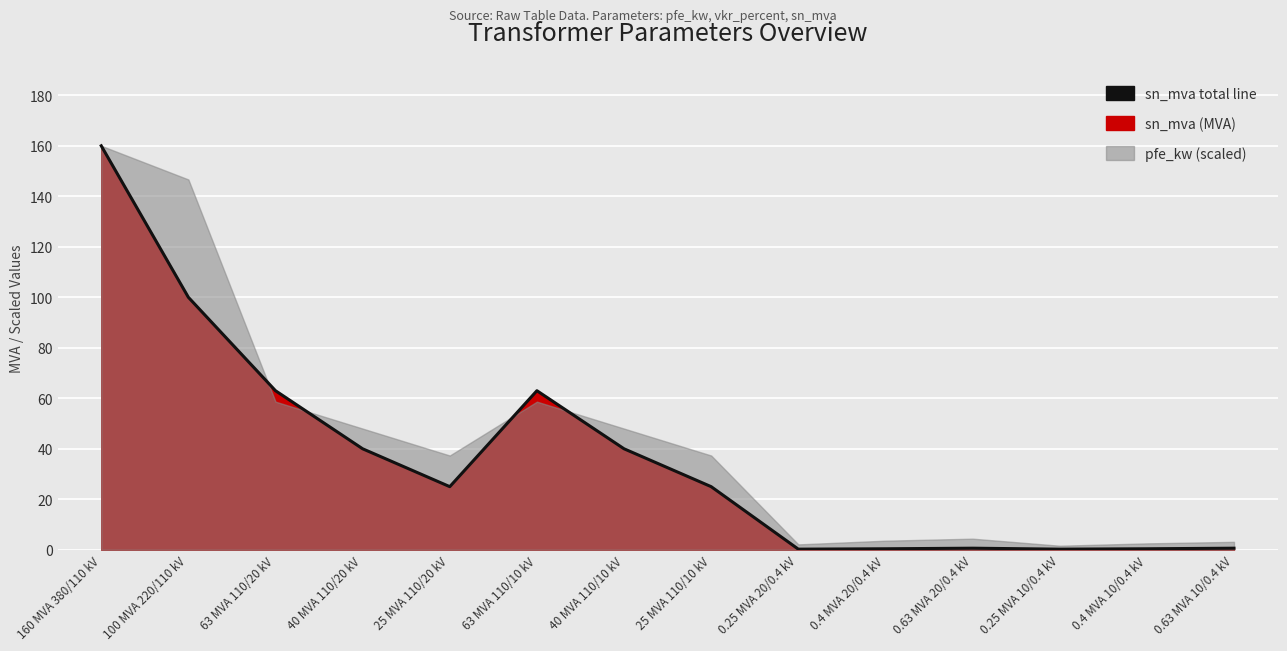

How many lines are shown in the chart?

1